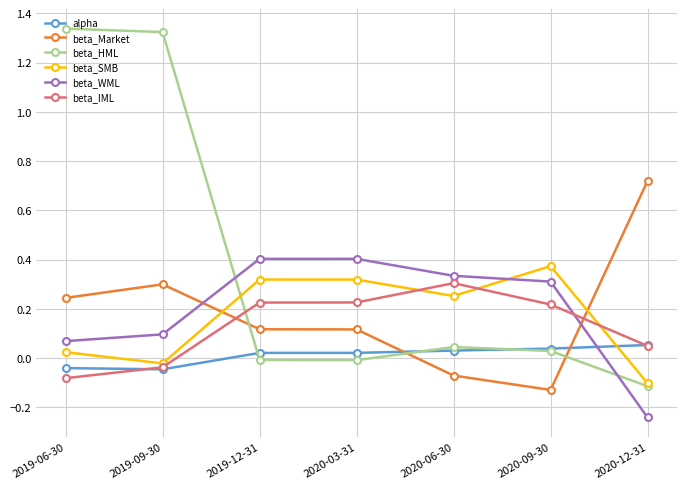

Which category has the lowest value in the beta_HML series?

2020-12-31